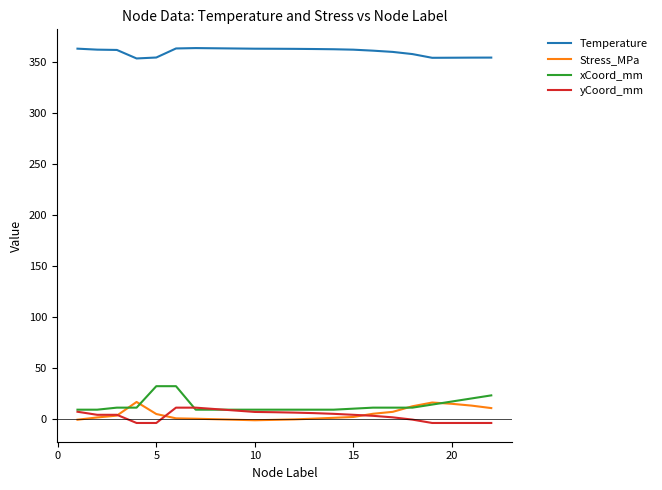

True or false: Temperature and yCoord_mm intersect in this chart.

False